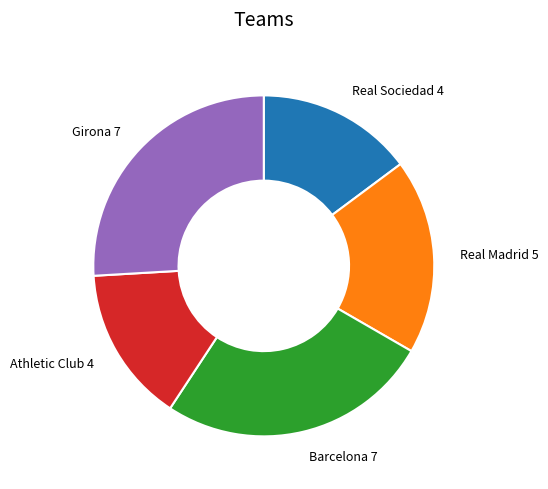

Does Real Madrid account for over 50% of the chart?

No